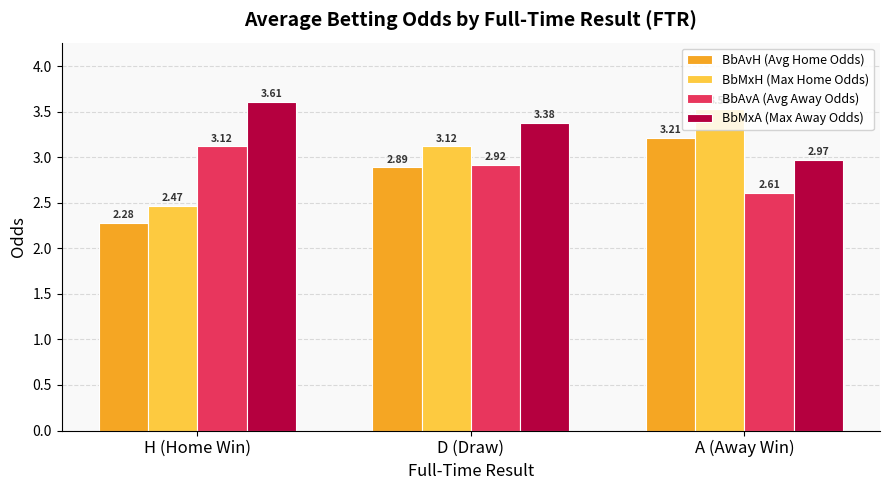

How many values in the BbMxH (Max Home Odds) series exceed 3?

2